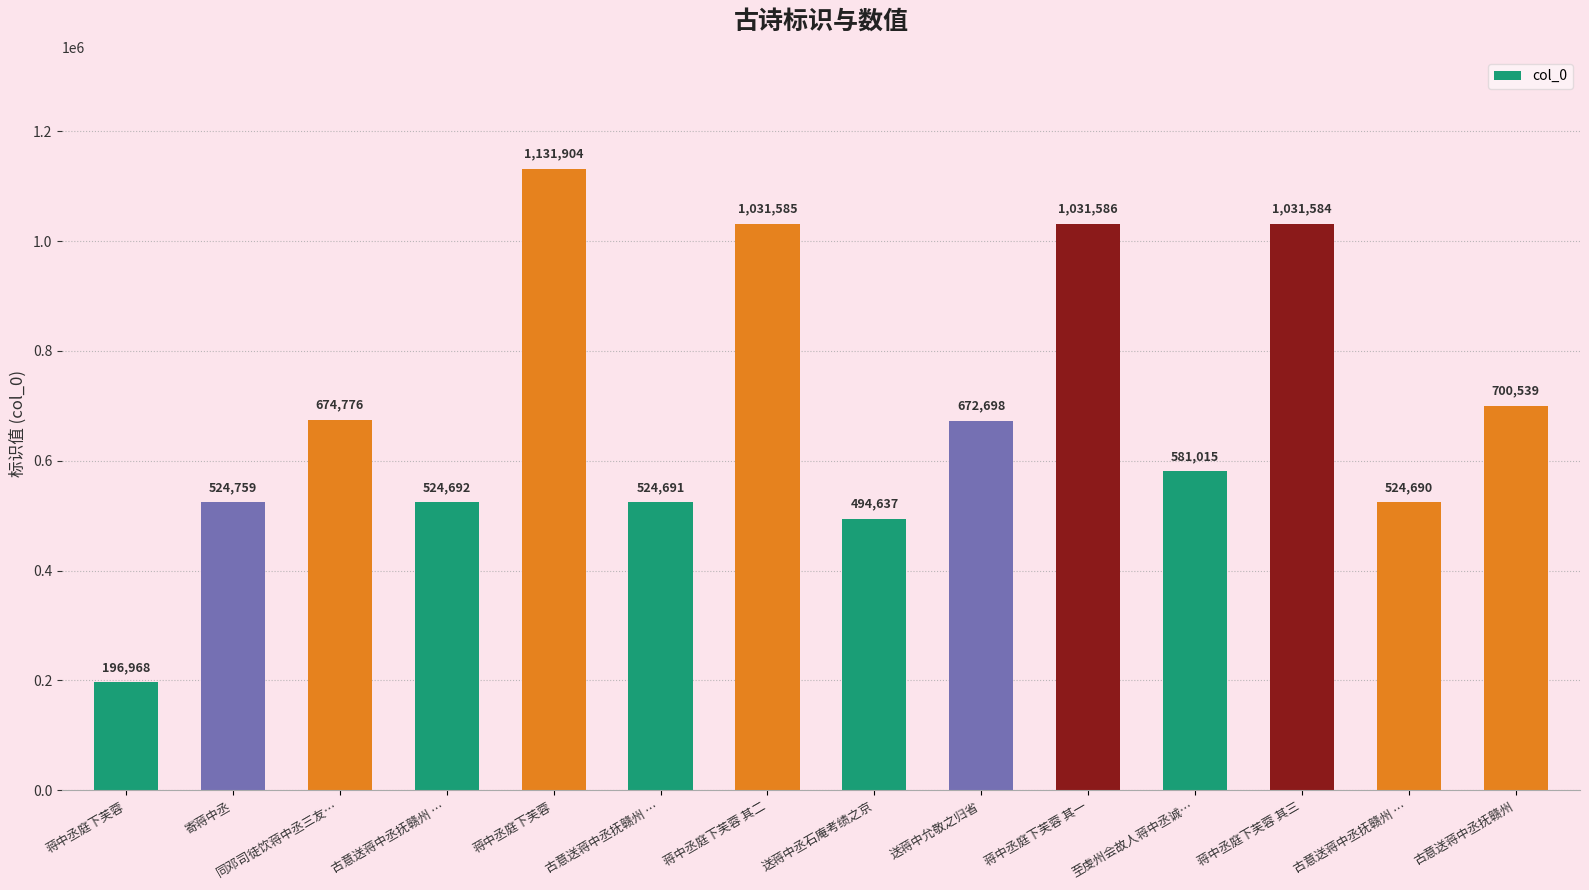

Rank the categories by value from highest to lowest.

蒋中丞庭下芙蓉, 蒋中丞庭下芙蓉 其一, 蒋中丞庭下芙蓉 其二, 蒋中丞庭下芙蓉 其三, 古意送蒋中丞抚赣州, 同邓司徒饮蒋中丞三友…, 送蒋中允敬之归省, 至虔州会故人蒋中丞诚…, 寄蒋中丞, 古意送蒋中丞抚赣州 …, 古意送蒋中丞抚赣州 …, 古意送蒋中丞抚赣州 …, 送蒋中丞石庵考绩之京, 蒋中丞庭下芙蓉